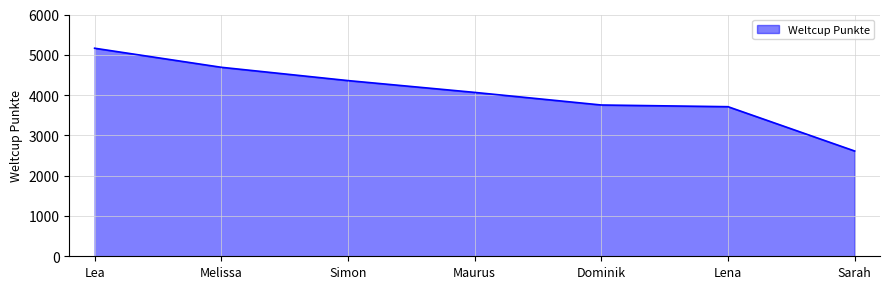

True or false: there are more than 1 points higher than both neighbors.

False